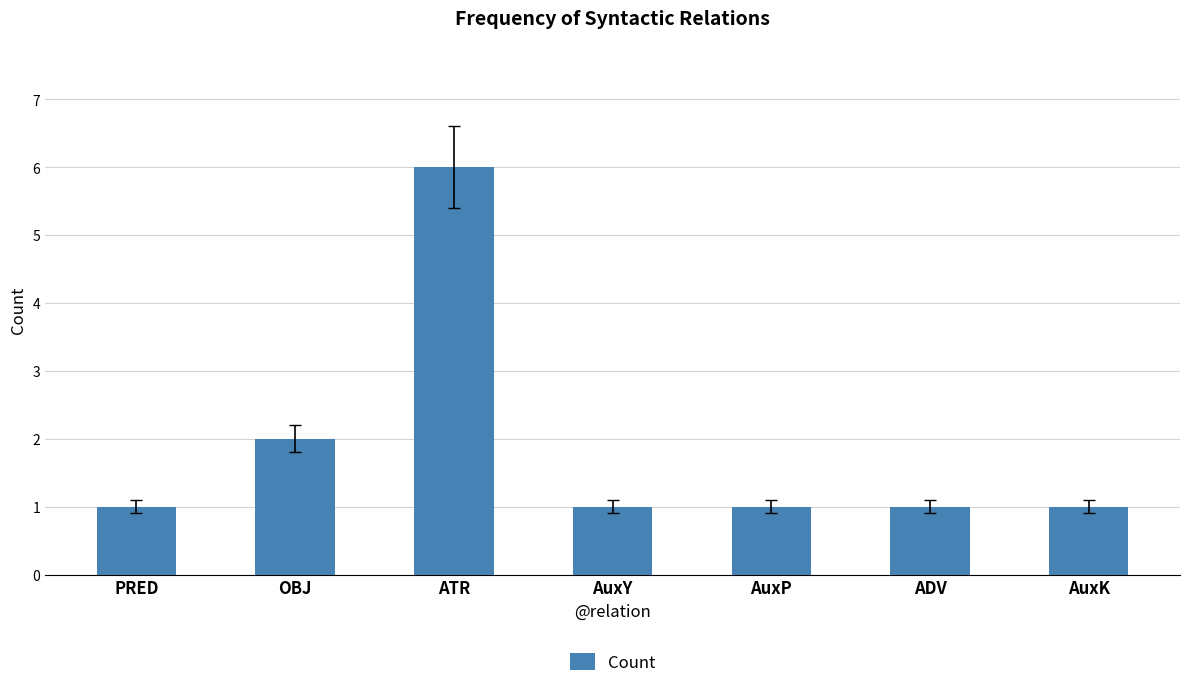

Does the chart contain any negative values?

No